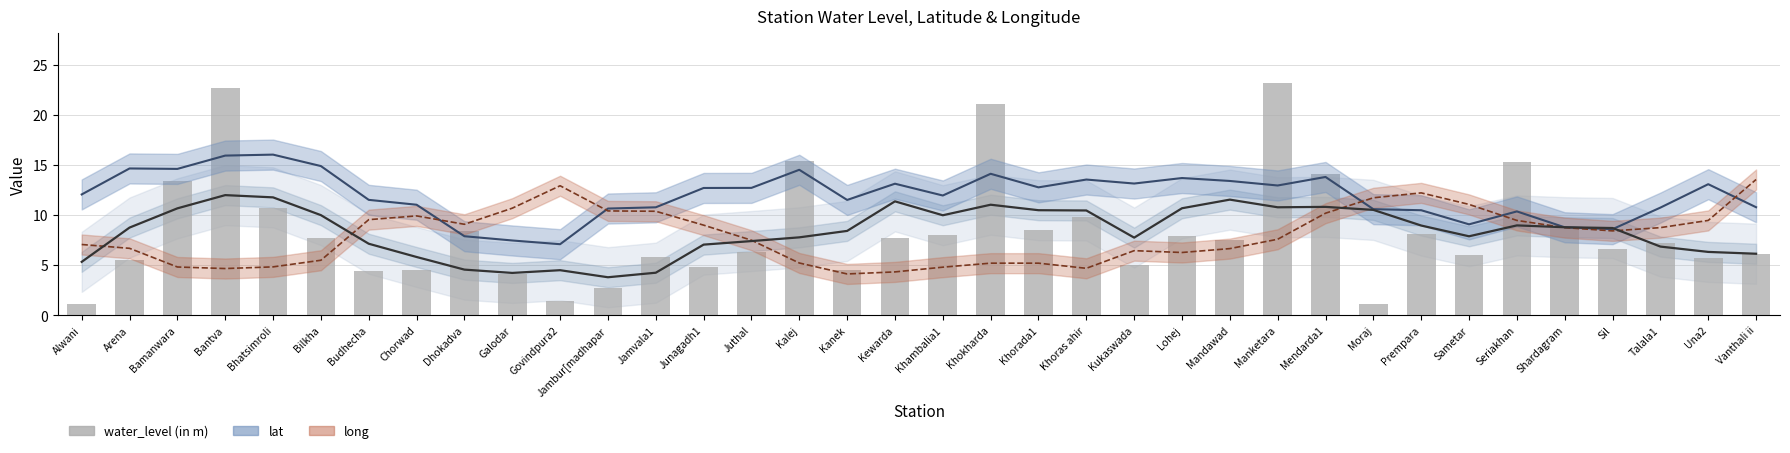

Are the bars grouped side by side (vs. stacked)?

No